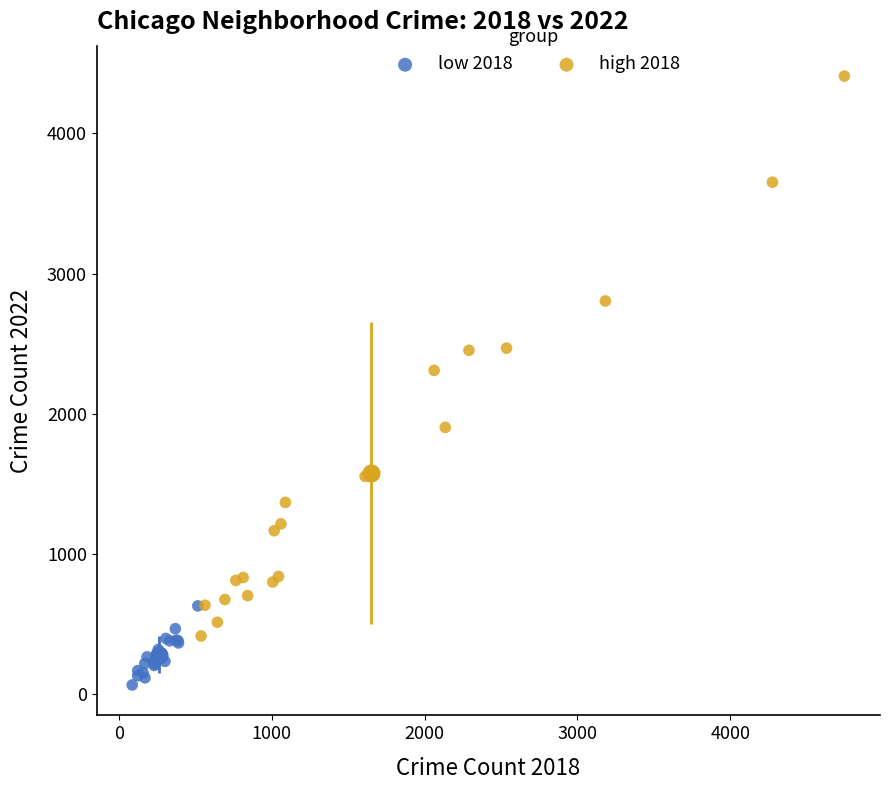

What are all the series names shown in the legend?

low 2018, high 2018